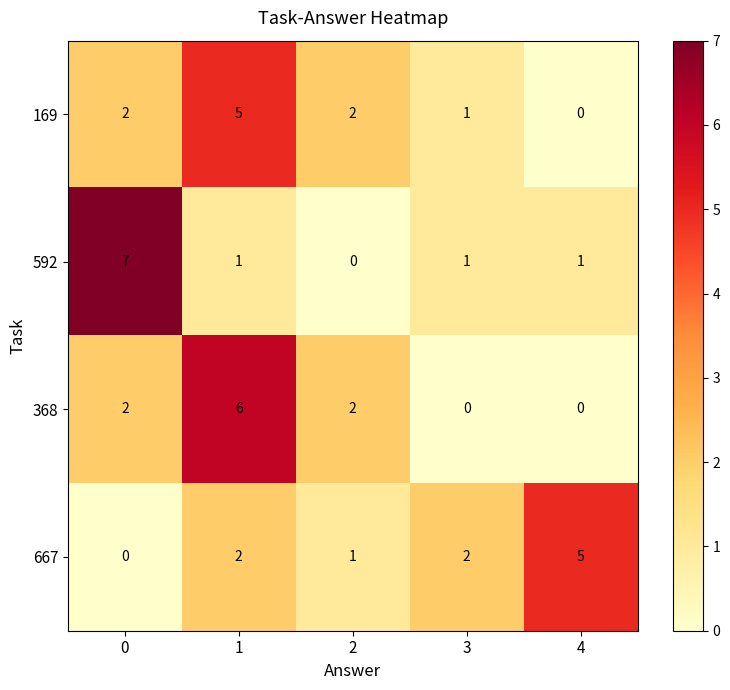

Count the number of categories in the chart.

5